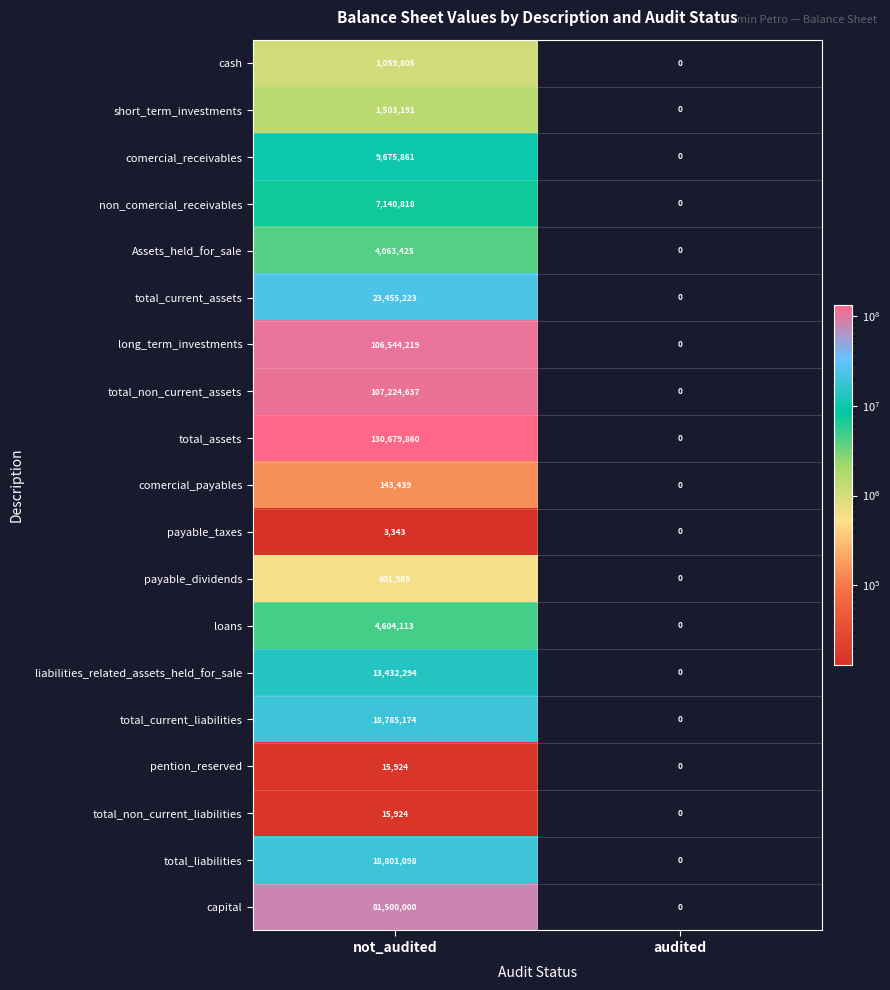

Which series has the widest spread of values?

total_assets